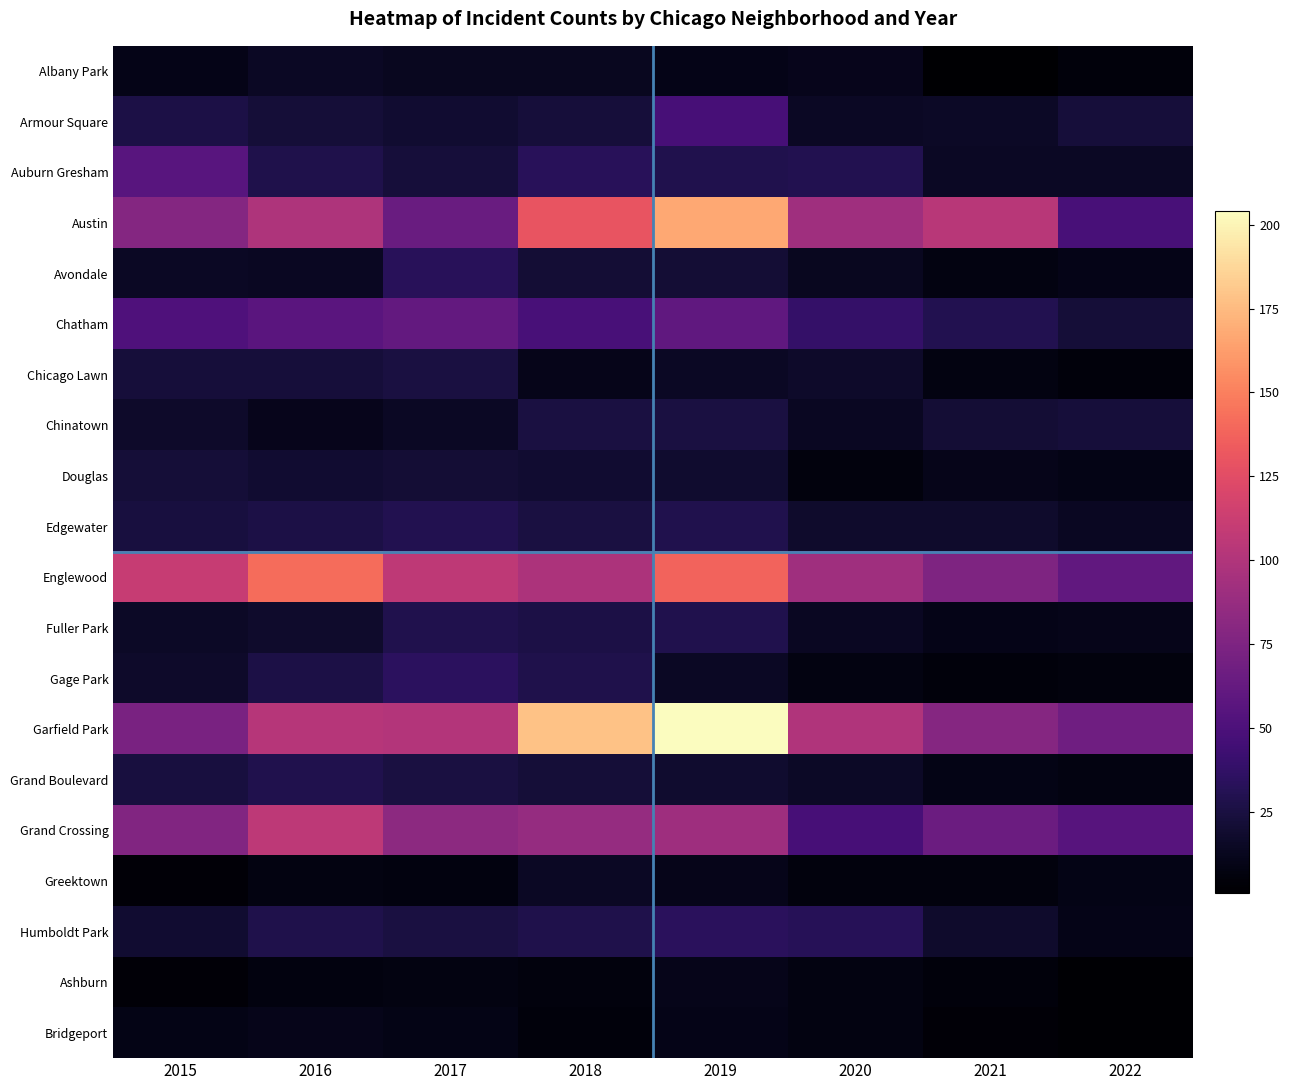

At which category does the chart reach its peak across all series?

2019